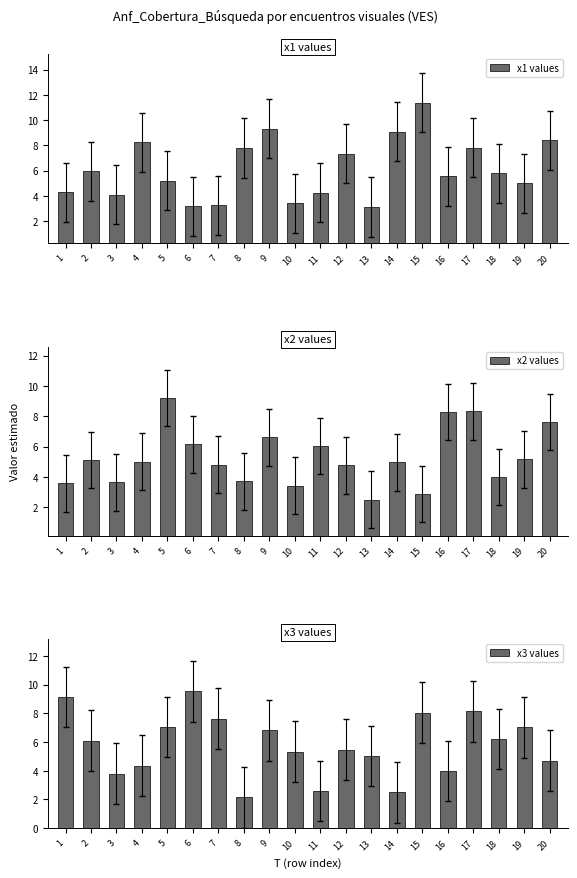

What is the average value of the x3 values series?

5.8